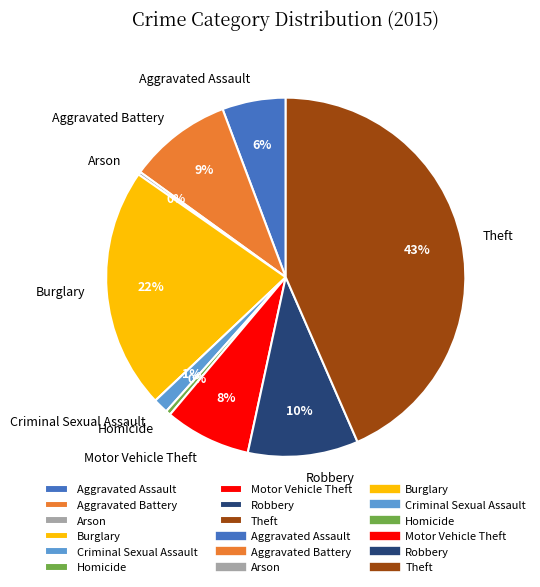

What percentage is the Burglary slice, to the nearest percent?

22%